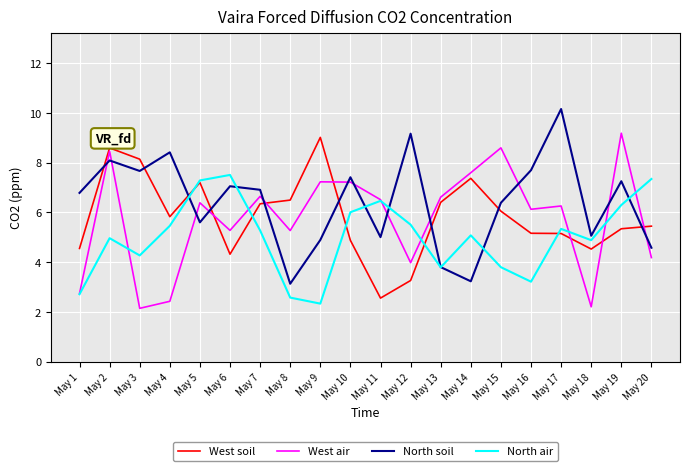

Does the chart have visible grid lines?

Yes